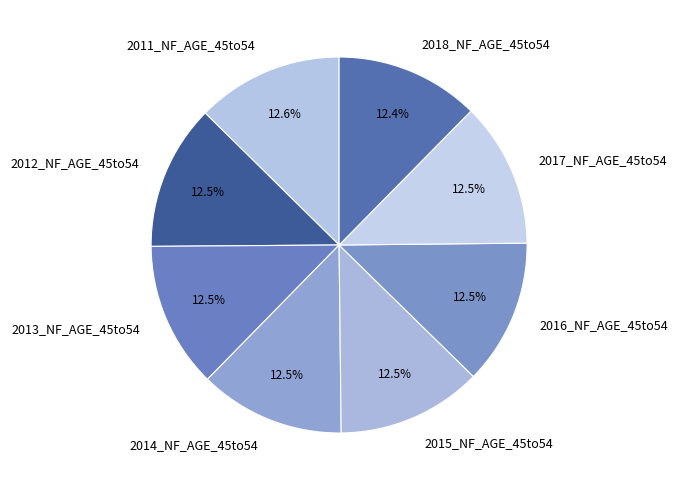

To the nearest percent, what is the average slice percentage?

12%